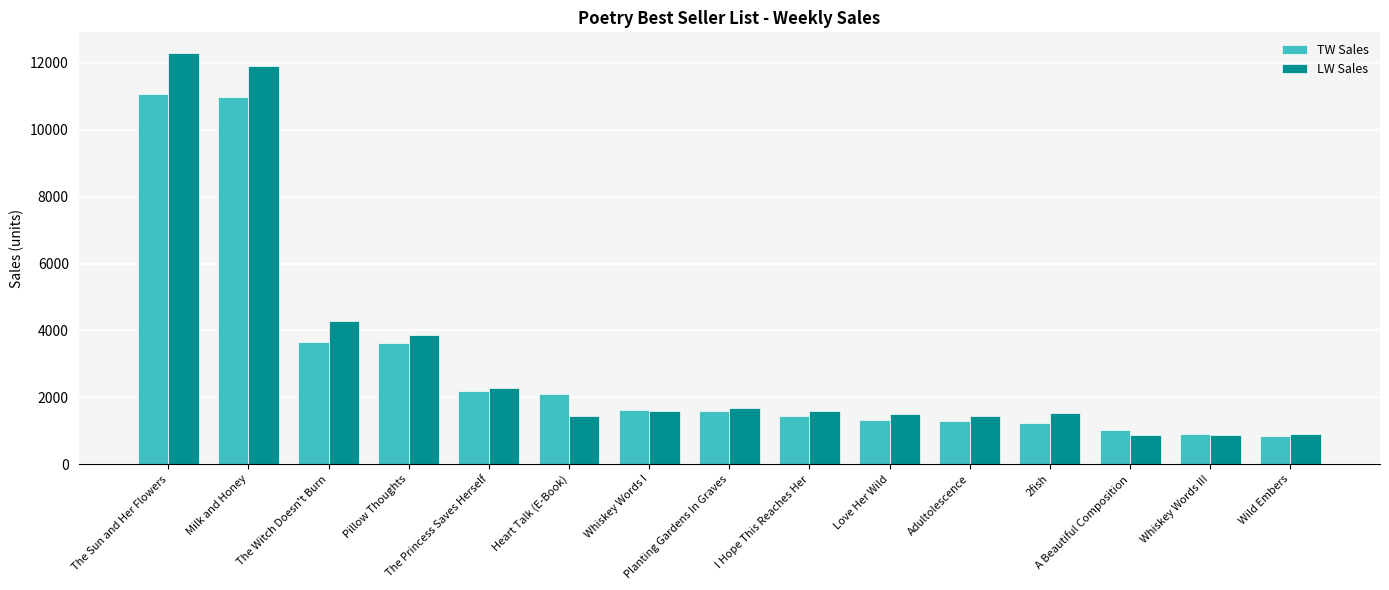

What is the highest value of the TW Sales series?

11084